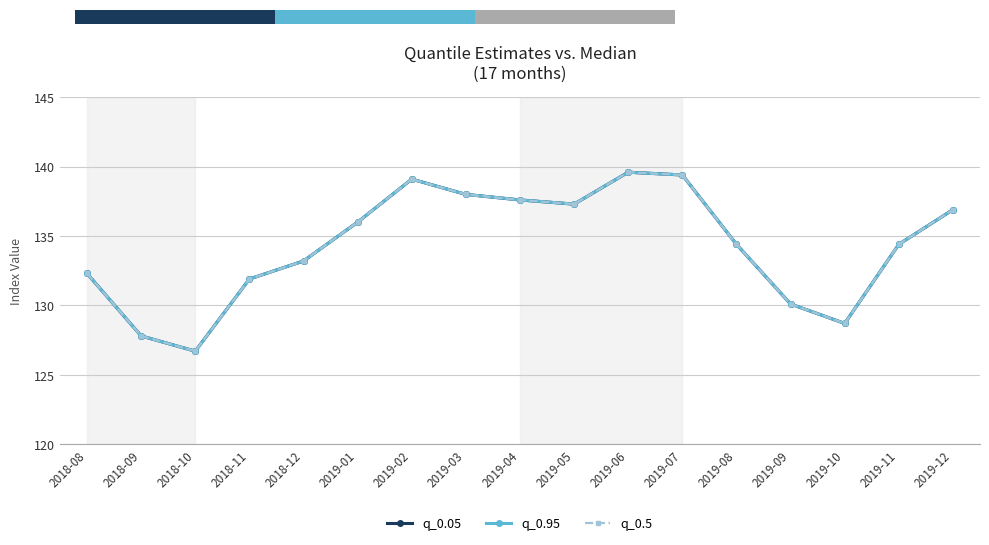

What are all the series names shown in the legend?

q_0.05, q_0.95, q_0.5